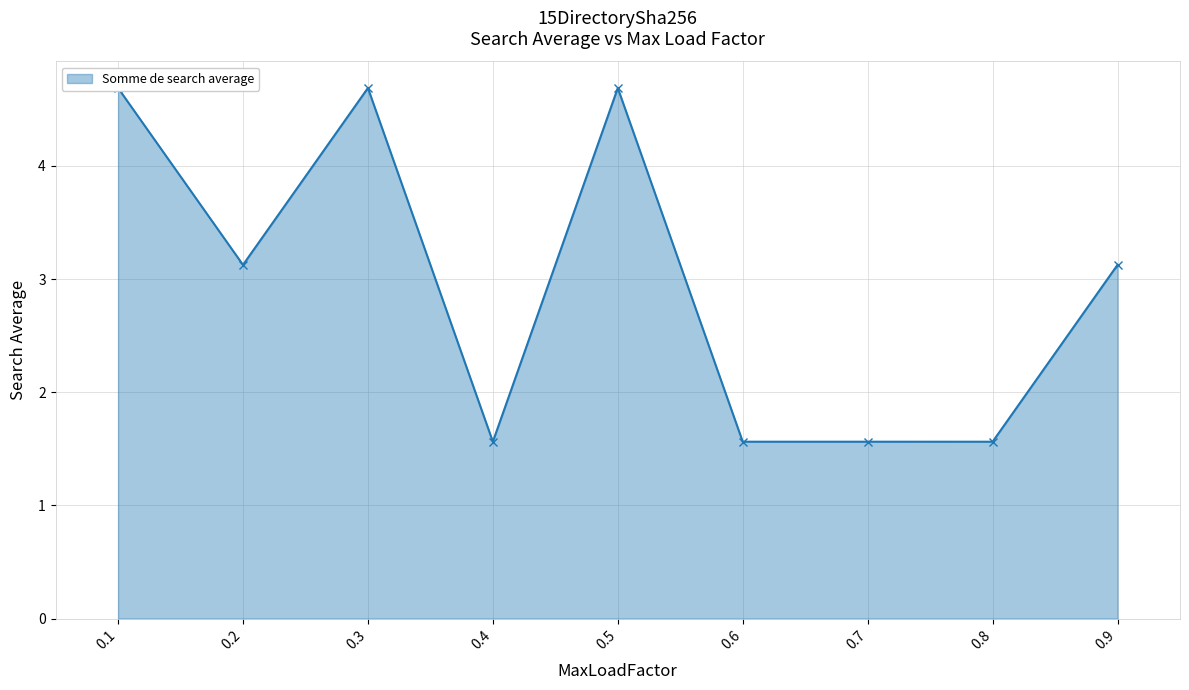

List the labels in order of value, largest first.

0.1, 0.3, 0.5, 0.9, 0.2, 0.4, 0.6, 0.7, 0.8